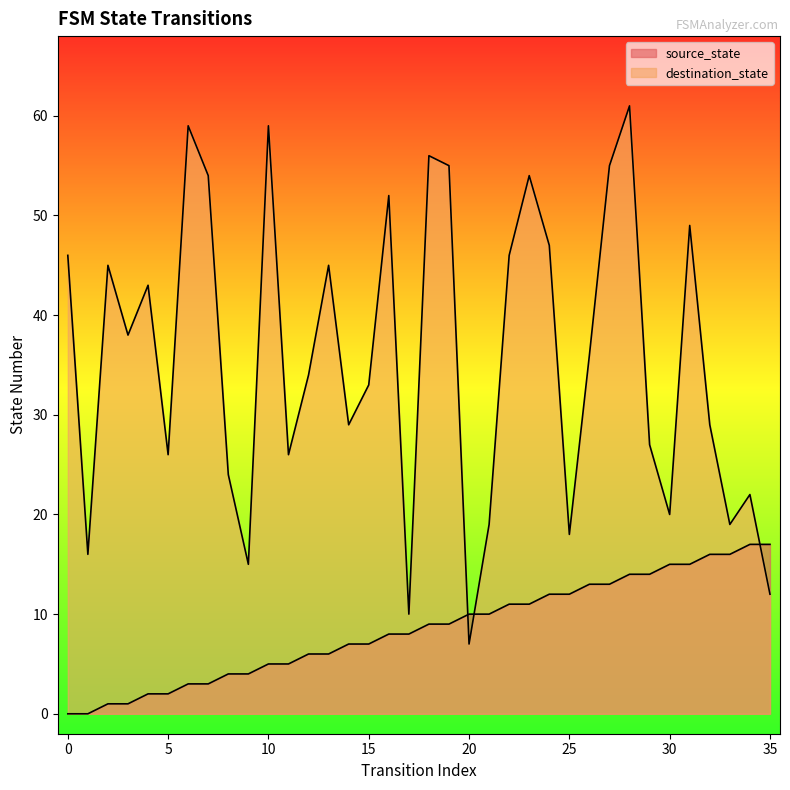

At which label is destination_state closest to 34?

12